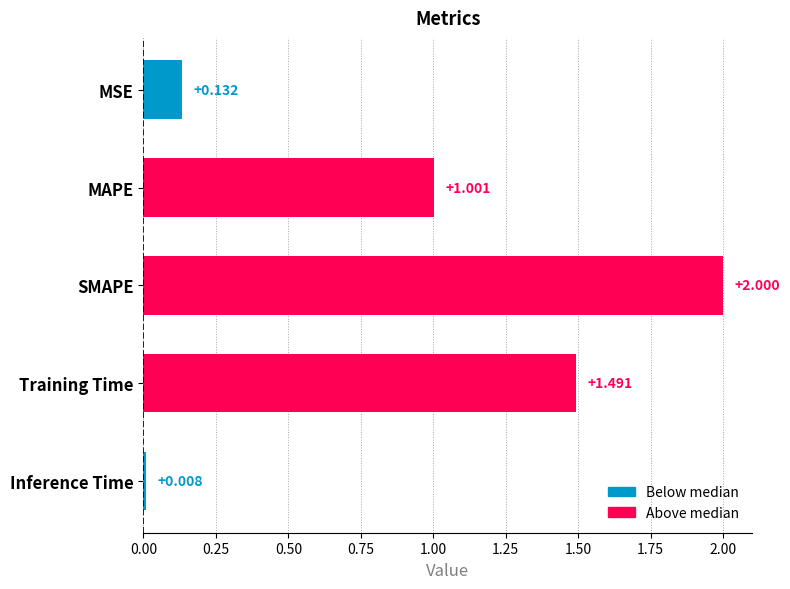

Between MSE and Training Time, which is larger?

Training Time